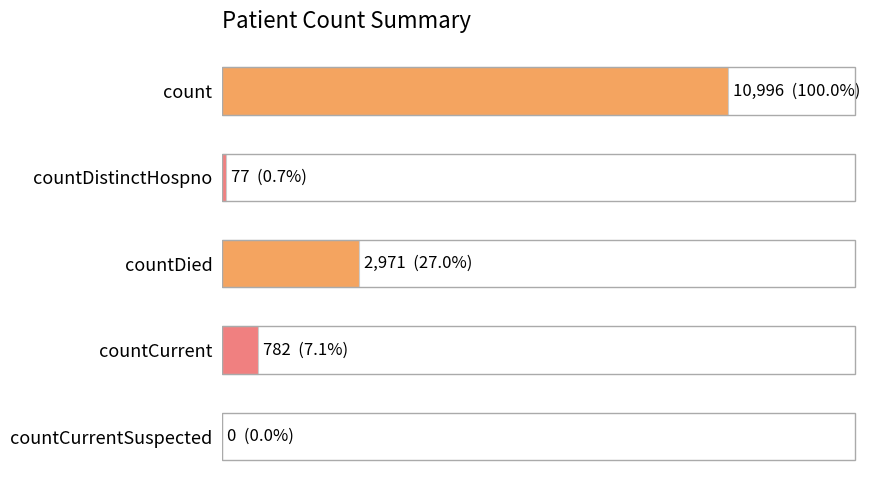

At which label is the value closest to 5498?

countDied